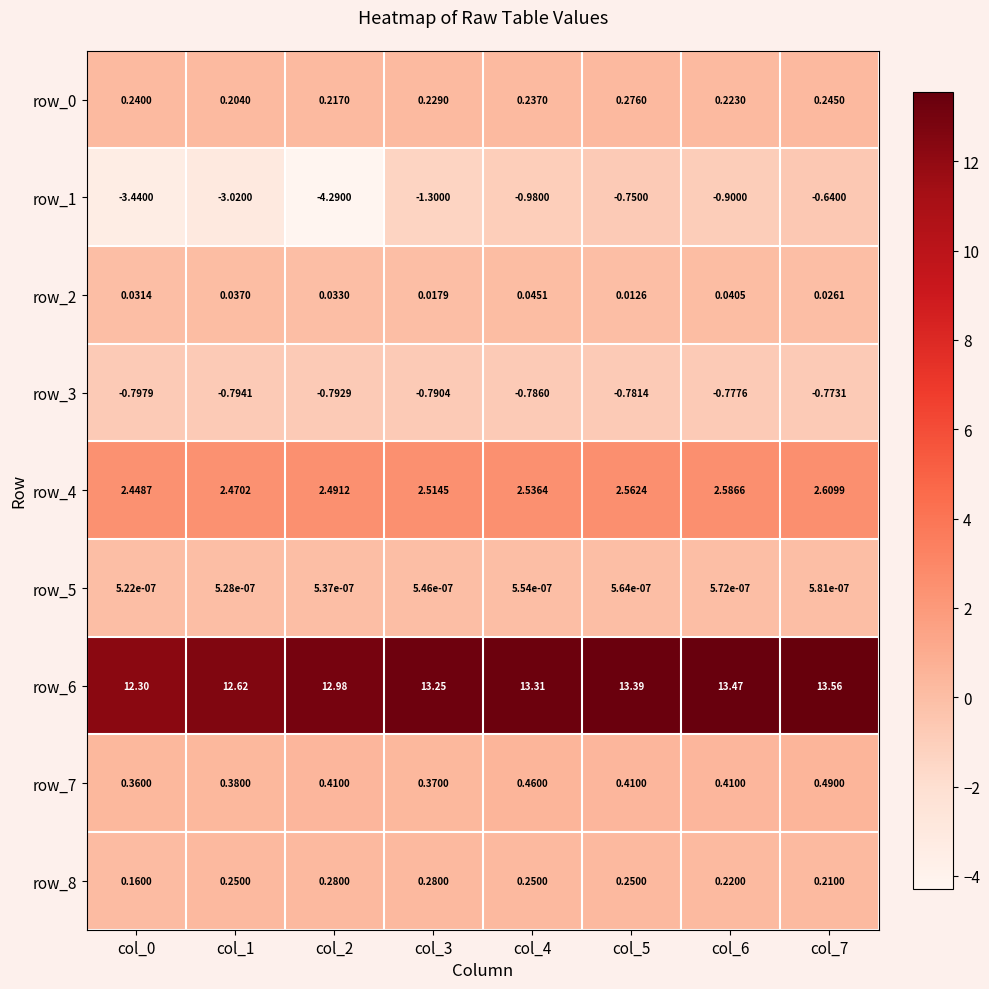

What is the maximum value shown in the chart?

13.6